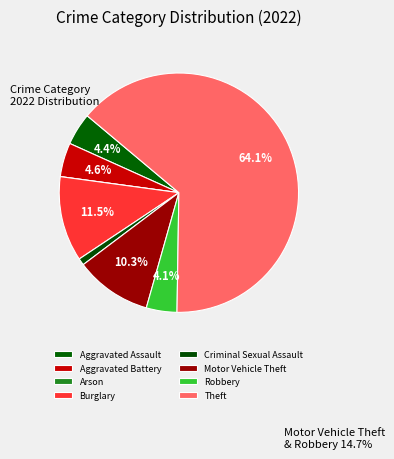

To the nearest percent, what is the difference between the Theft and Robbery slice percentages?

60%